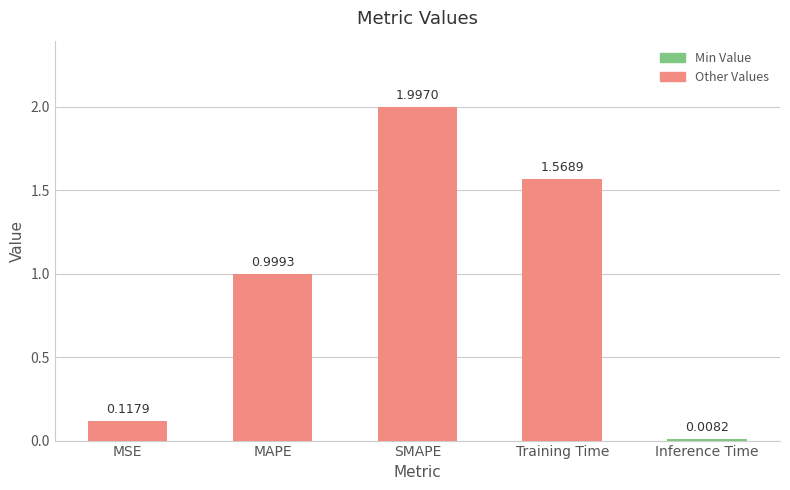

What is the label of the 4th bar from the right?

MAPE